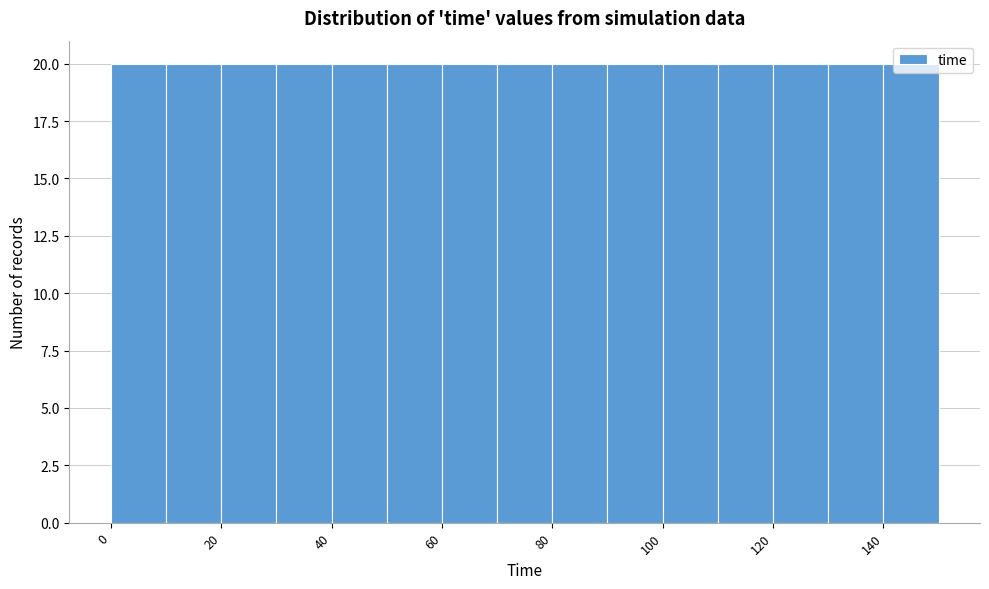

Reading left to right, transcribe this chart: for each bar, give the range it covers on the x-axis and its height. The values are not printed on the chart, so give them approximately, as read against the axis.

0 to 10: 20
10 to 20: 20
20 to 30: 20
30 to 40: 20
40 to 50: 20
50 to 60: 20
60 to 70: 20
70 to 80: 20
80 to 90: 20
90 to 100: 20
100 to 110: 20
110 to 120: 20
120 to 130: 20
130 to 140: 20
140 to 150: 20